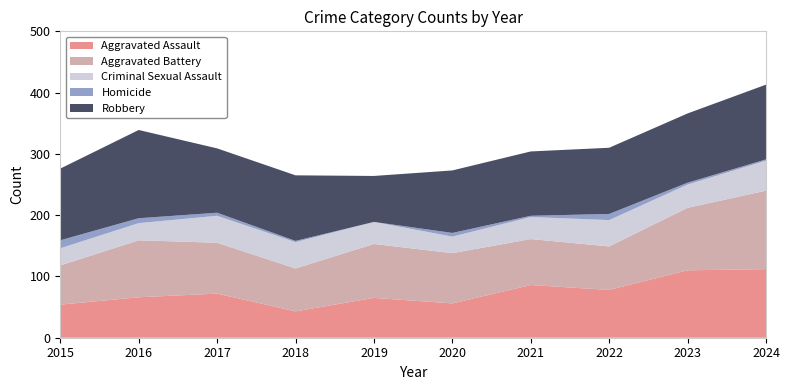

Reading right to left, list all the values displayed in this chart.

Aggravated Assault: 112	110	78	86	56	65	43	72	66	54
Aggravated Battery: 128	102	71	75	82	88	70	83	93	64
Criminal Sexual Assault: 49	38	43	36	27	36	43	44	28	28
Homicide: 2	3	10	2	6	0	2	5	8	13
Robbery: 122	113	108	105	102	75	107	105	144	117